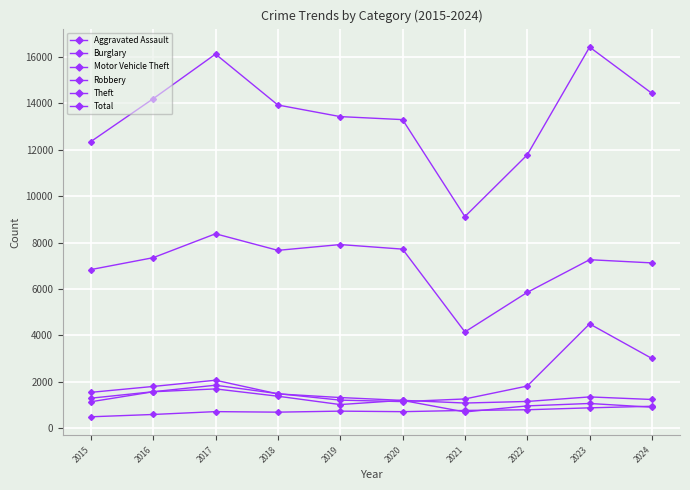

What is the maximum value for Total?

16432